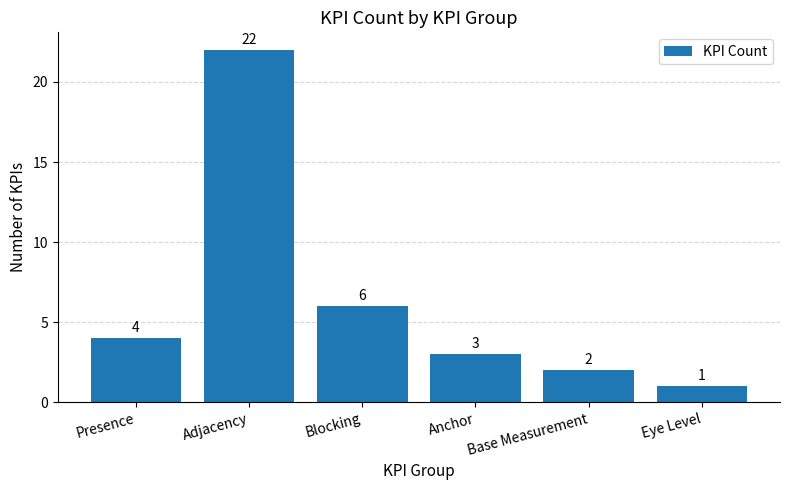

How many categories are shown in the chart?

6